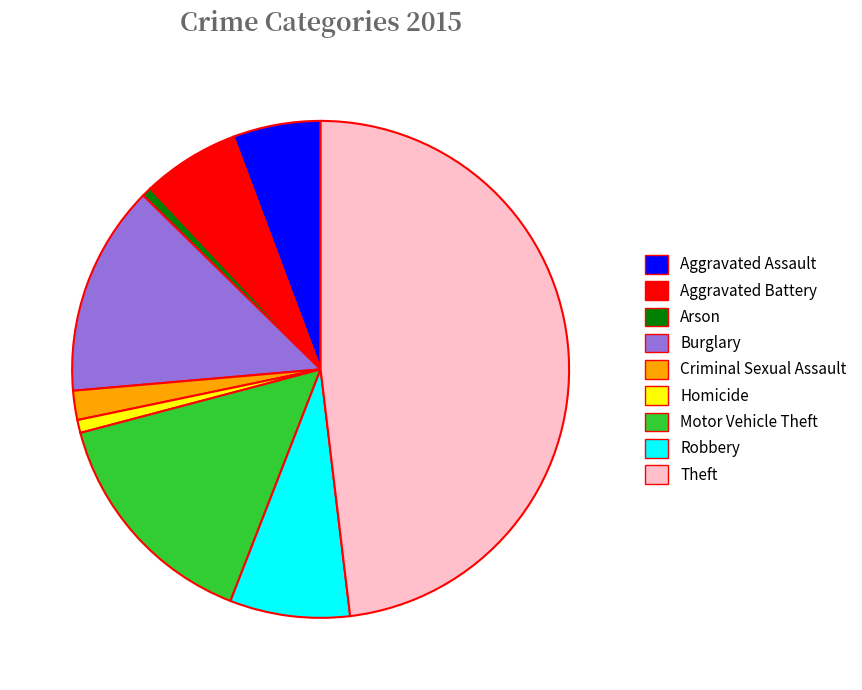

Count the number of slices in the pie.

9